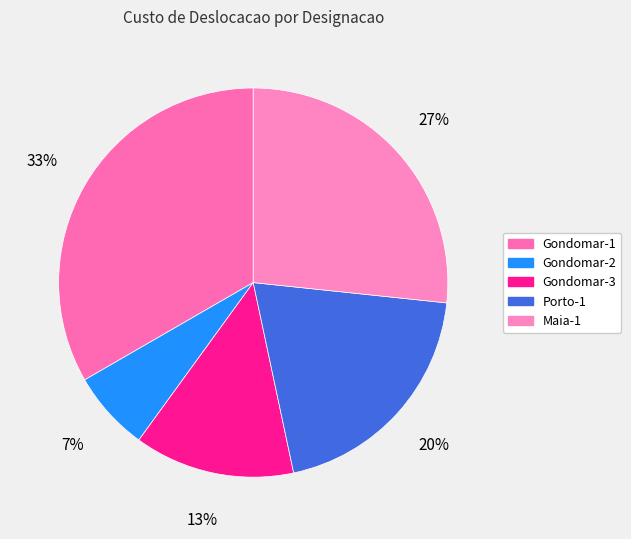

Does any single category account for the majority?

No